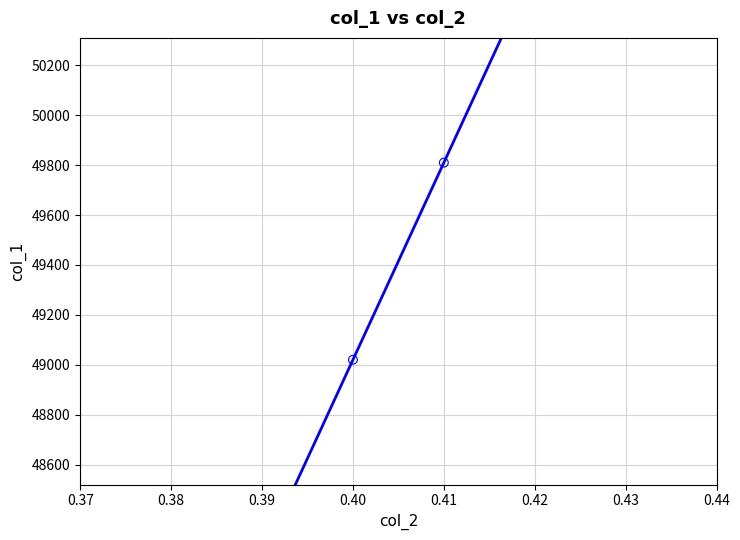

What is the range of Y values (max minus min)?

790